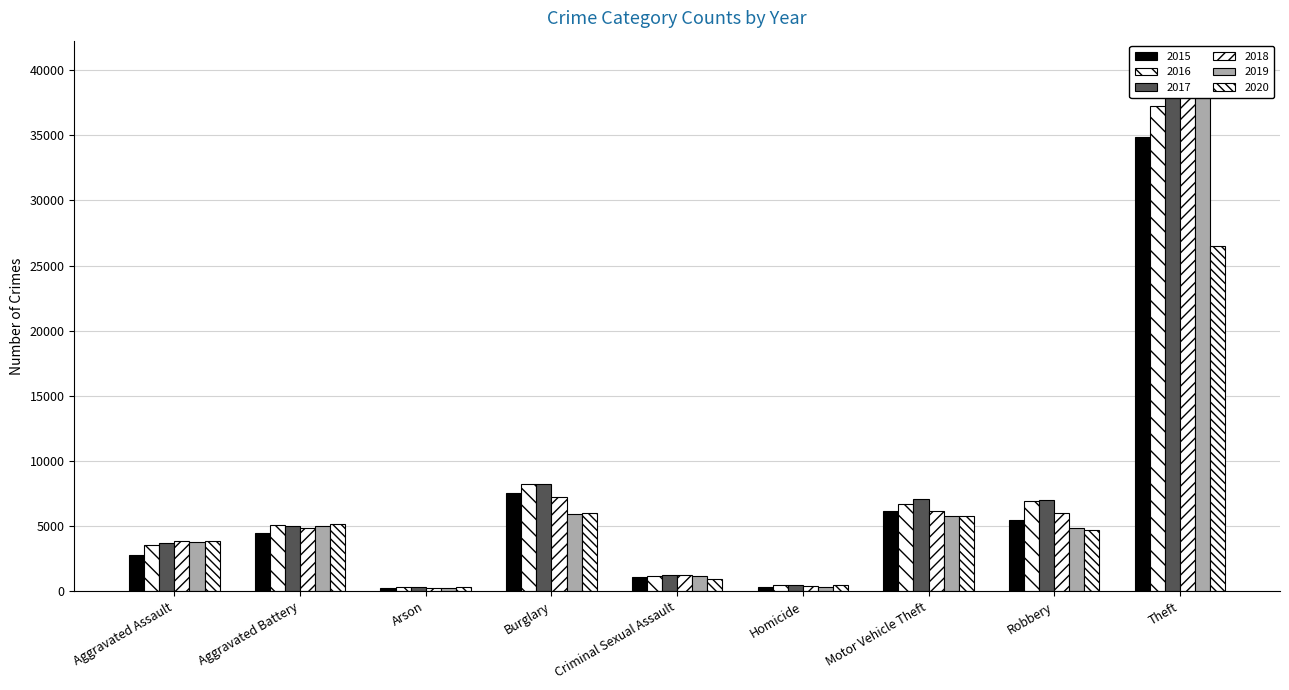

Are the bars horizontal?

No